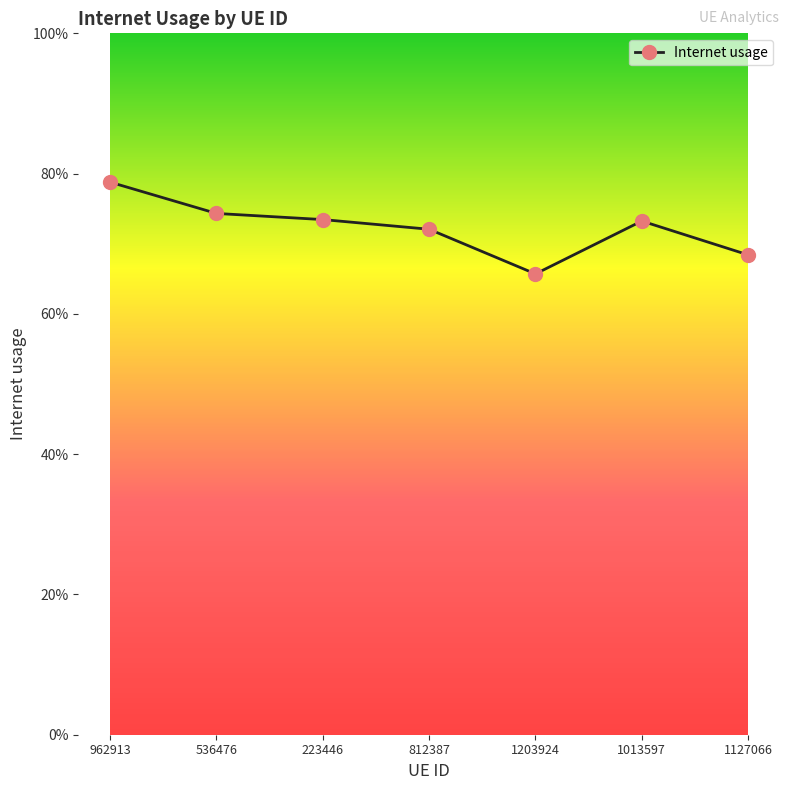

Does the chart have visible grid lines?

No